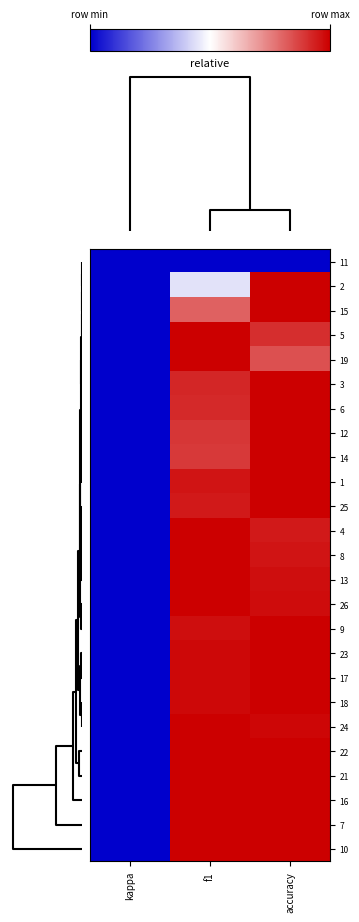

Reading left to right, what are all the values shown in this chart?

11: kappa=0.0	f1=0.0	accuracy=0.0
2: kappa=0.0	f1=0.4	accuracy=1.0
15: kappa=0.0	f1=0.8	accuracy=1.0
5: kappa=0.0	f1=1.0	accuracy=0.9
19: kappa=0.0	f1=1.0	accuracy=0.8
3: kappa=0.0	f1=0.9	accuracy=1.0
6: kappa=0.0	f1=0.9	accuracy=1.0
12: kappa=0.0	f1=0.9	accuracy=1.0
14: kappa=0.0	f1=0.9	accuracy=1.0
1: kappa=0.0	f1=1.0	accuracy=1.0
25: kappa=0.0	f1=0.9	accuracy=1.0
4: kappa=0.0	f1=1.0	accuracy=0.9
8: kappa=0.0	f1=1.0	accuracy=1.0
13: kappa=0.0	f1=1.0	accuracy=1.0
26: kappa=0.0	f1=1.0	accuracy=1.0
9: kappa=0.0	f1=1.0	accuracy=1.0
23: kappa=0.0	f1=1.0	accuracy=1.0
17: kappa=0.0	f1=1.0	accuracy=1.0
18: kappa=0.0	f1=1.0	accuracy=1.0
24: kappa=0.0	f1=1.0	accuracy=1.0
22: kappa=0.0	f1=1.0	accuracy=1.0
21: kappa=0.0	f1=1.0	accuracy=1.0
16: kappa=0.0	f1=1.0	accuracy=1.0
7: kappa=0.0	f1=1.0	accuracy=1.0
10: kappa=0.0	f1=1.0	accuracy=1.0